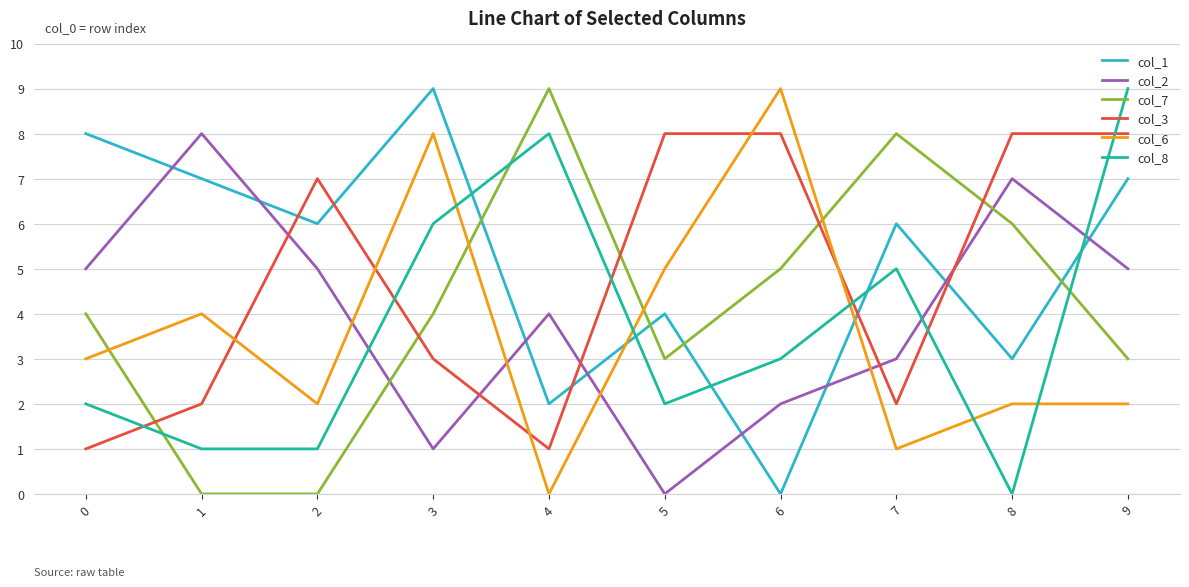

How many lines are shown in the chart?

6